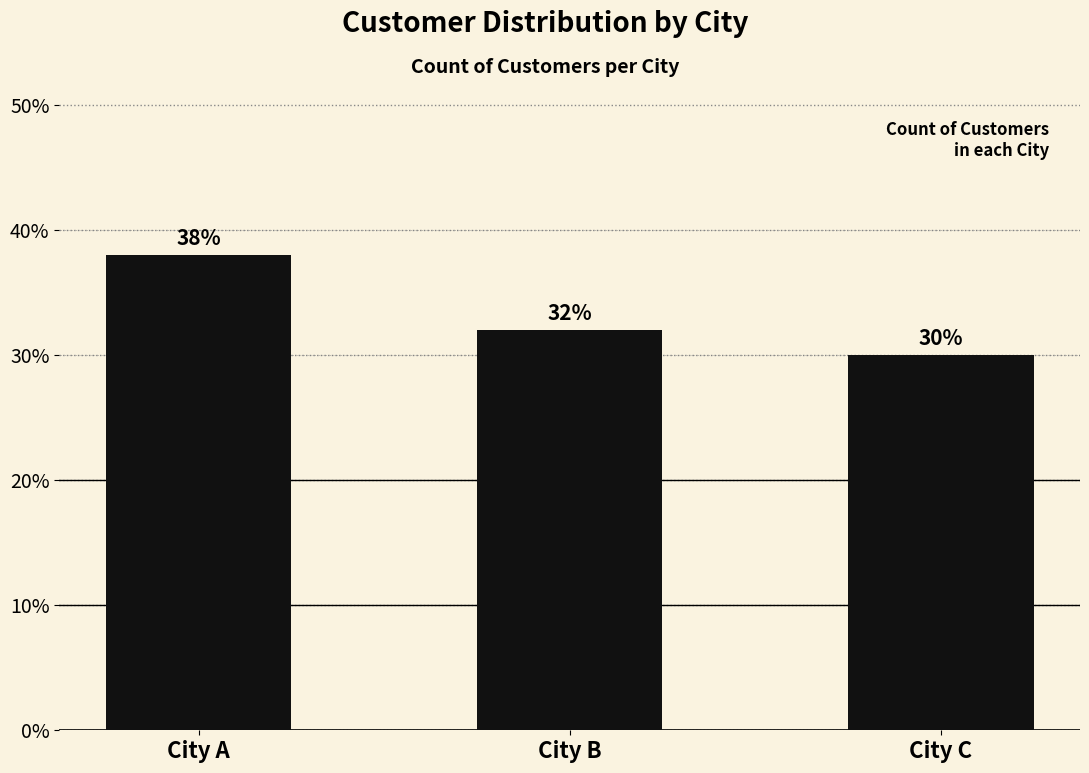

What is the maximum value shown in the chart?

38